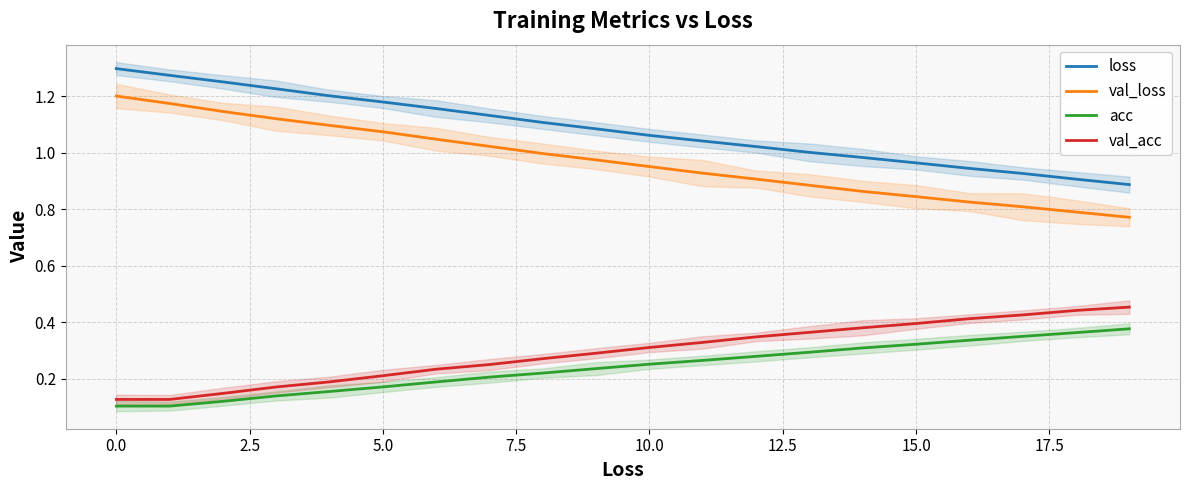

True or false: acc and loss cross at least once.

False